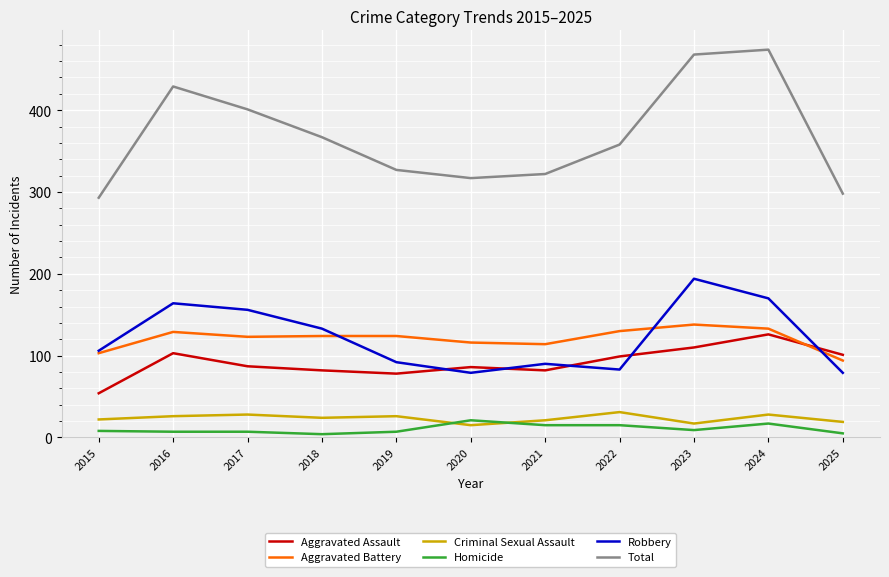

Is the value of Criminal Sexual Assault at 2025 greater than the value of Total at 2023?

No